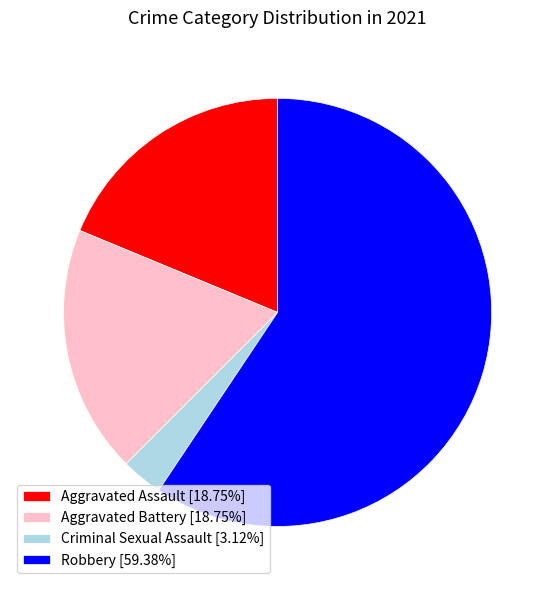

Is it true that Aggravated Battery is 19% of the pie?

True